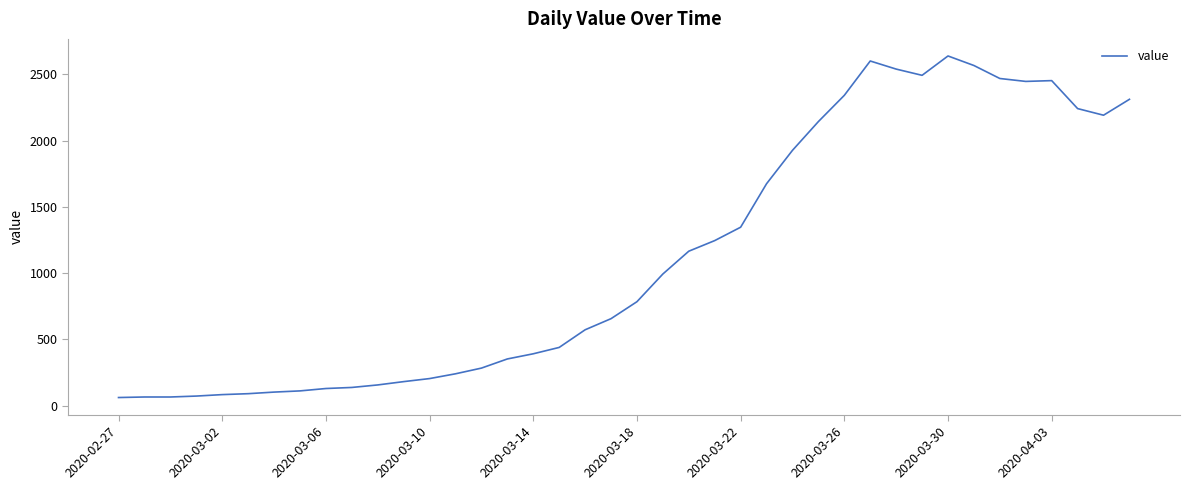

What is the maximum value shown in the chart?

2638